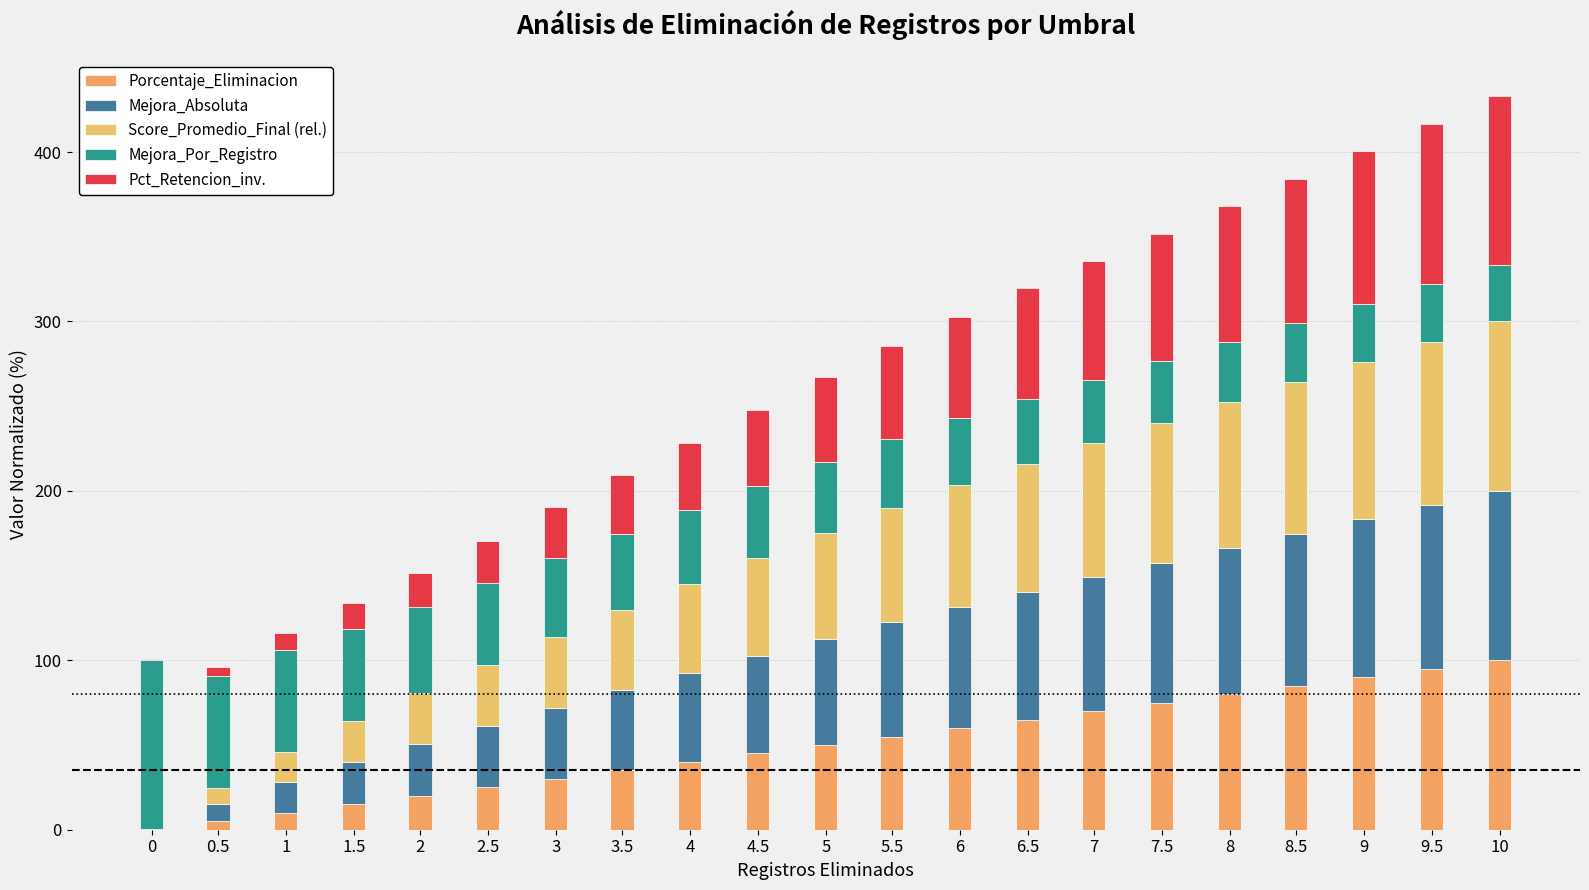

True or false: Score_Promedio_Final (rel.) has a value of 19.9 at 3.

False